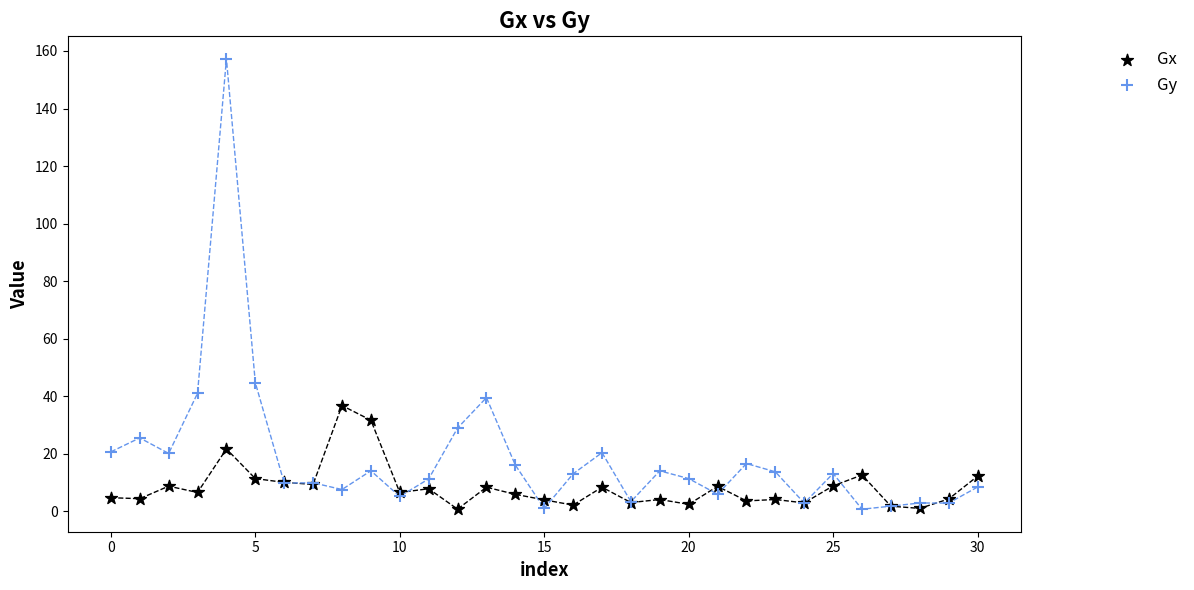

Which series reaches the maximum Y coordinate?

Gy